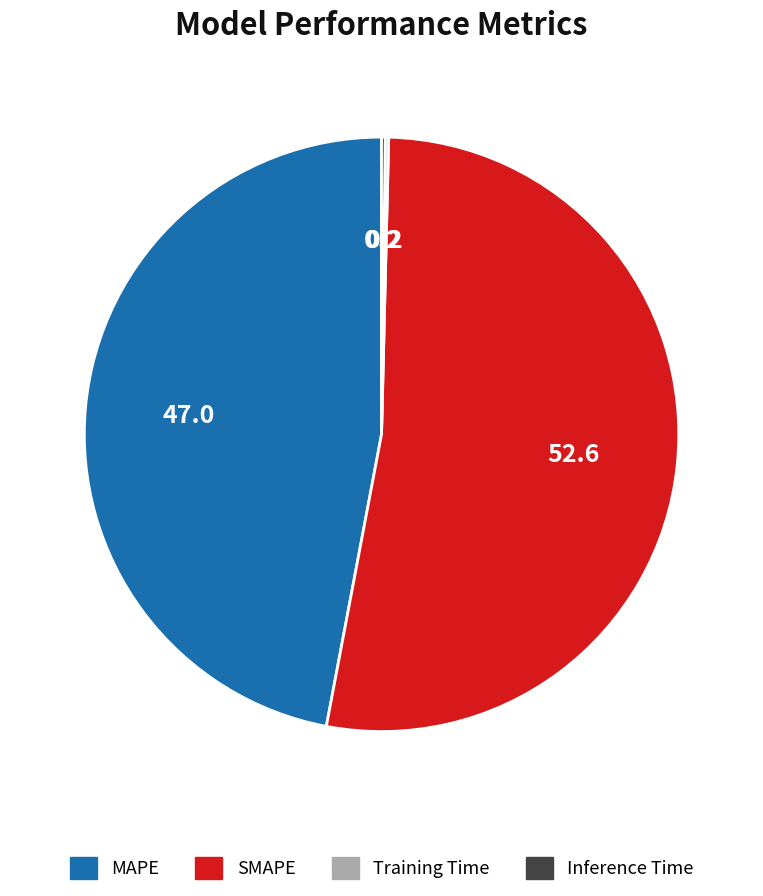

Which slice is the largest?

SMAPE